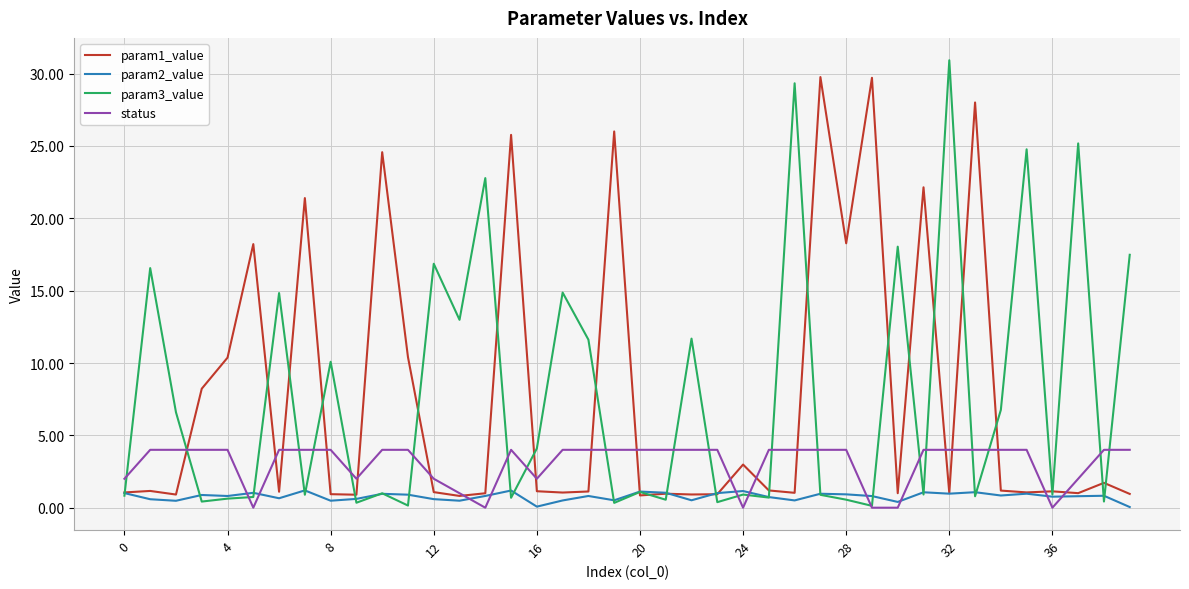

What is the maximum value shown in the chart?

30.9